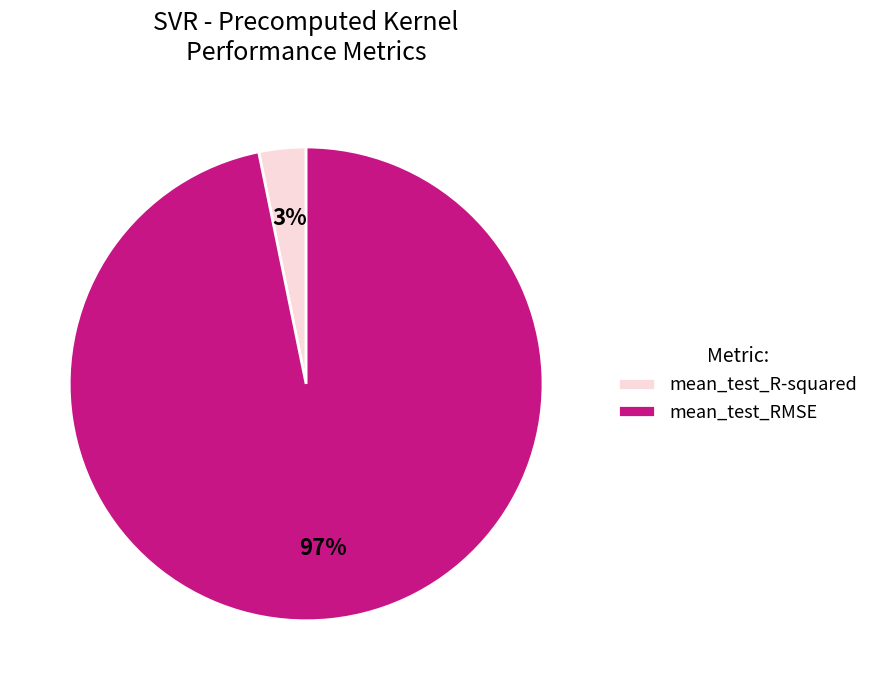

Do mean_test_RMSE and mean_test_R-squared together represent more than half of the pie?

Yes